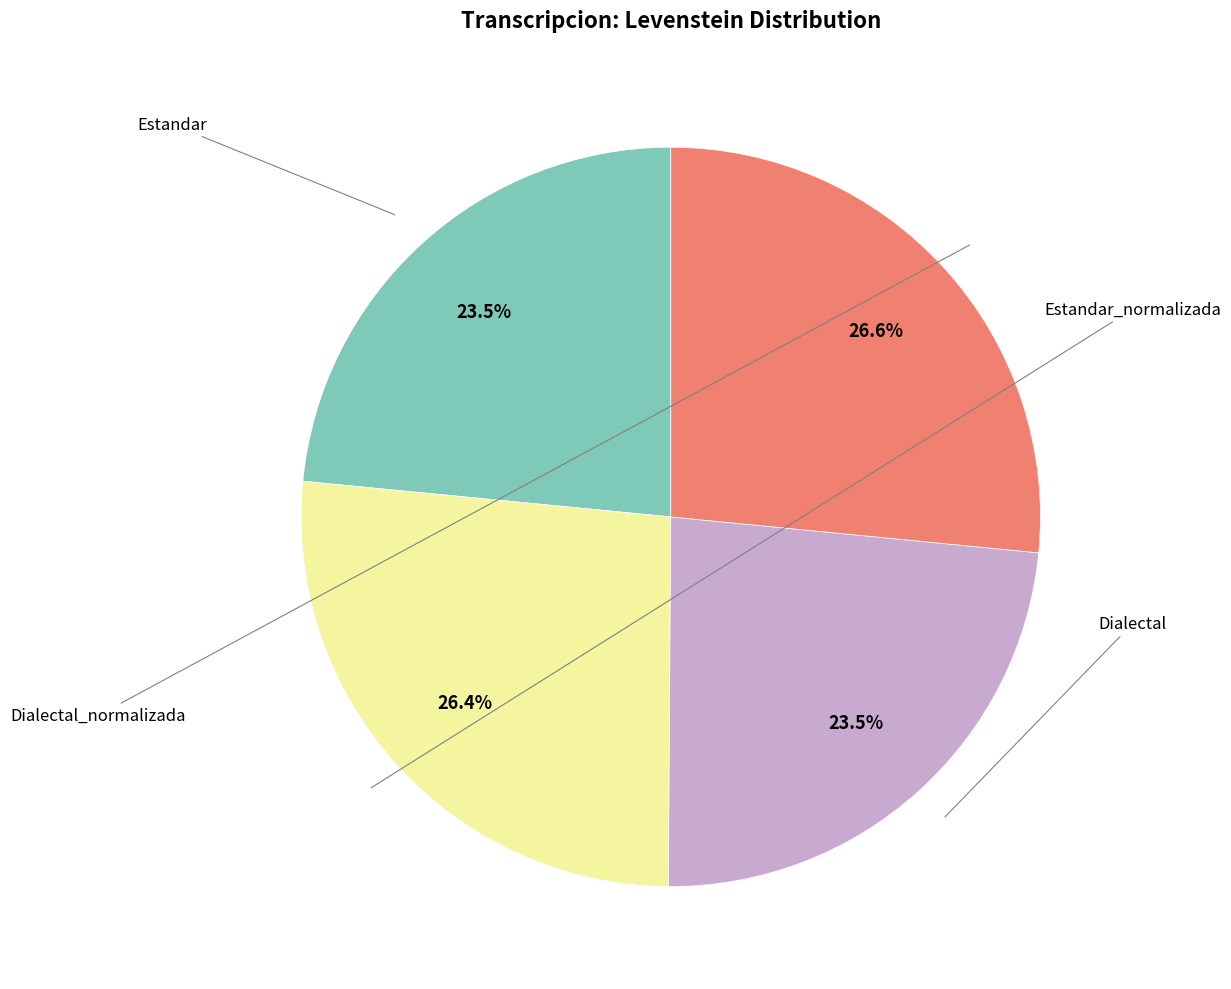

Is there any slice that represents more than half of the pie?

No